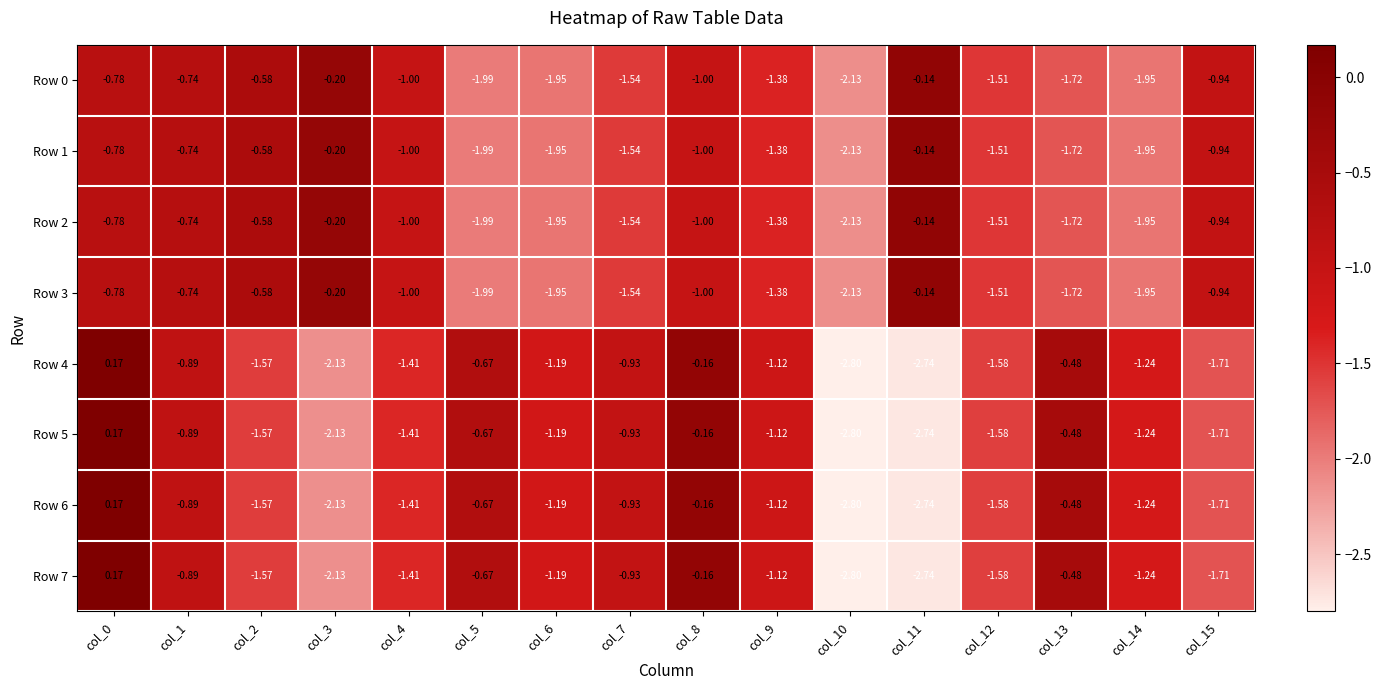

What is the total value across all series at col_6?

-12.6